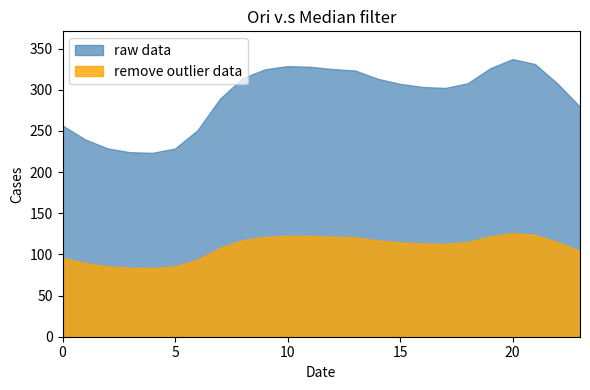

Reading right to left, list all the values displayed in this chart.

raw data: 23=279.3	22=307.4	21=331.2	20=337.2	19=325.9	18=307.7	17=302.1	16=303.4	15=307.1	14=313.4	13=323.3	12=325.1	11=327.8	10=328.7	9=324.7	8=314.1	7=289.1	6=250.9	5=228.7	4=223.3	3=224.1	2=228.7	1=239.7	0=256.5
remove outlier data: 23=104.3	22=114.8	21=123.6	20=125.9	19=121.7	18=114.9	17=112.8	16=113.3	15=114.6	14=117.0	13=120.7	12=121.4	11=122.4	10=122.7	9=121.2	8=117.3	7=107.9	6=93.7	5=85.4	4=83.4	3=83.7	2=85.4	1=89.5	0=95.8